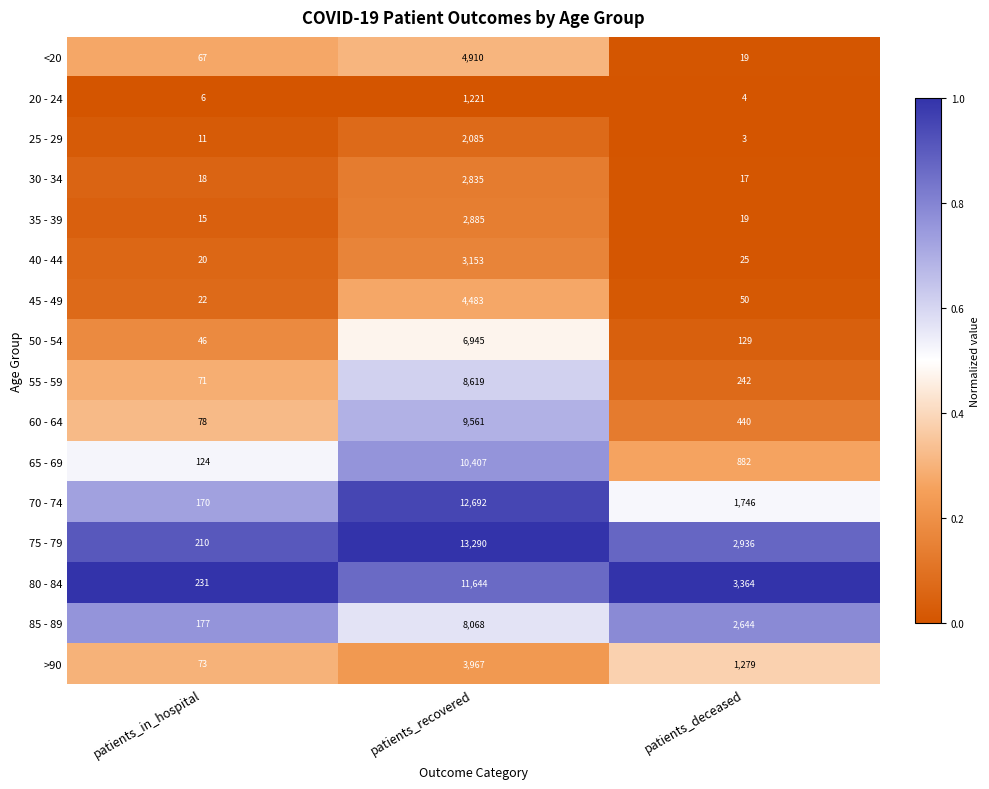

The 60 - 64 series shows 30 at patients_in_hospital. True or false?

False